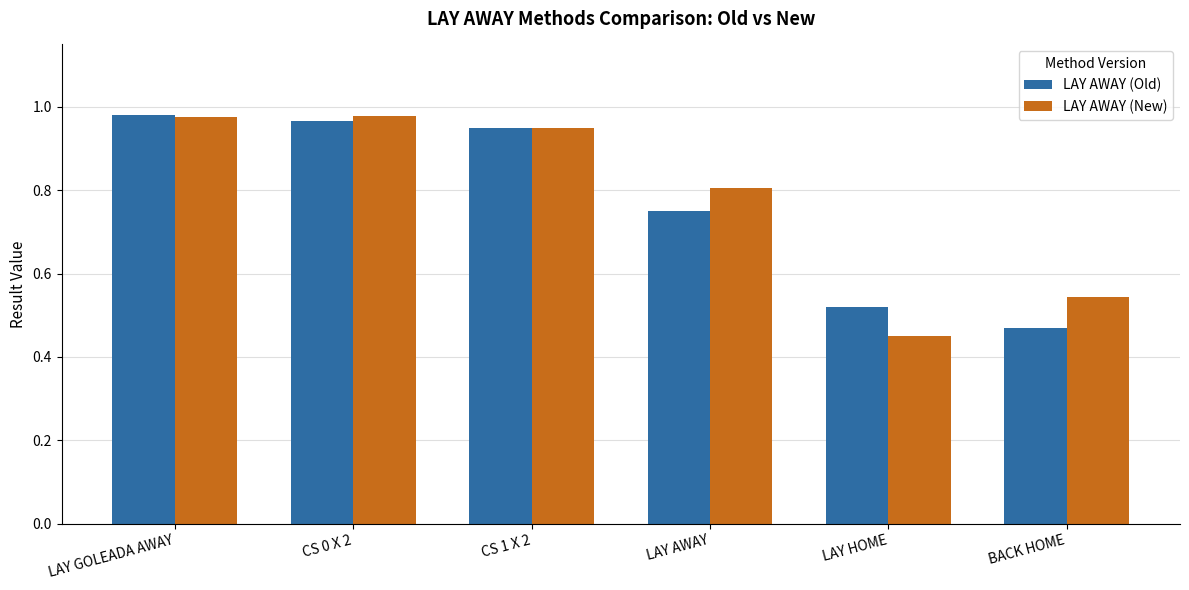

The value of LAY AWAY (New) at BACK HOME is 1.0. True or false?

False